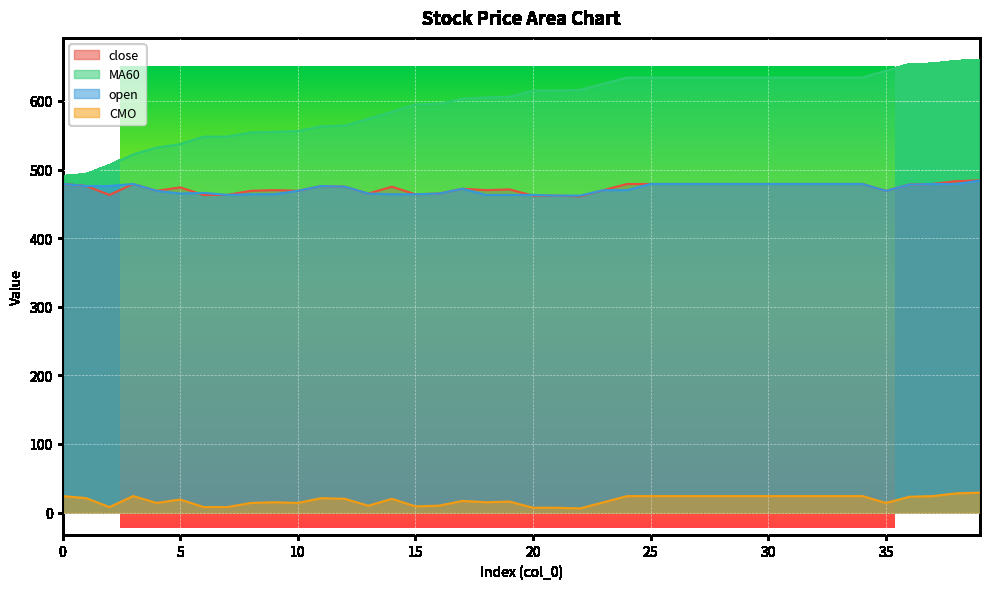

Which has a higher value, 20 or 30?

30